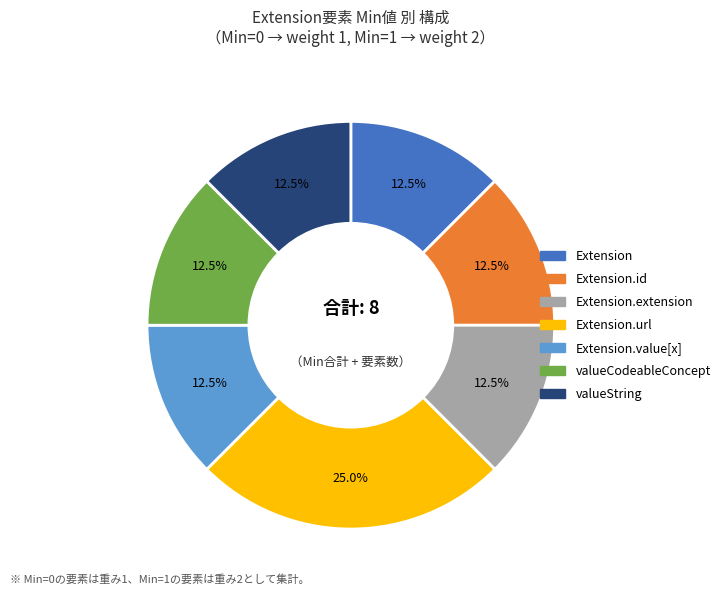

Does any single category account for the majority?

No